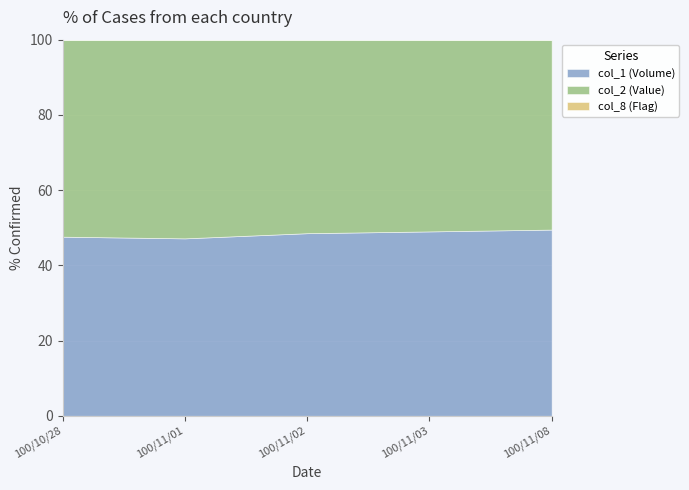

Reading right to left, list all the values displayed in this chart.

col_1 (Volume): 100/11/08=5000	100/11/03=5000	100/11/02=10000	100/11/01=10000	100/10/28=10000
col_2 (Value): 100/11/08=5100	100/11/03=5200	100/11/02=10600	100/11/01=11200	100/10/28=11000
col_8 (Flag): 100/11/08=1	100/11/03=1	100/11/02=1	100/11/01=1	100/10/28=1